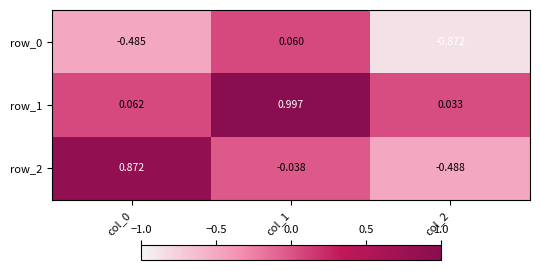

What is the total value across all series at col_0?

0.4